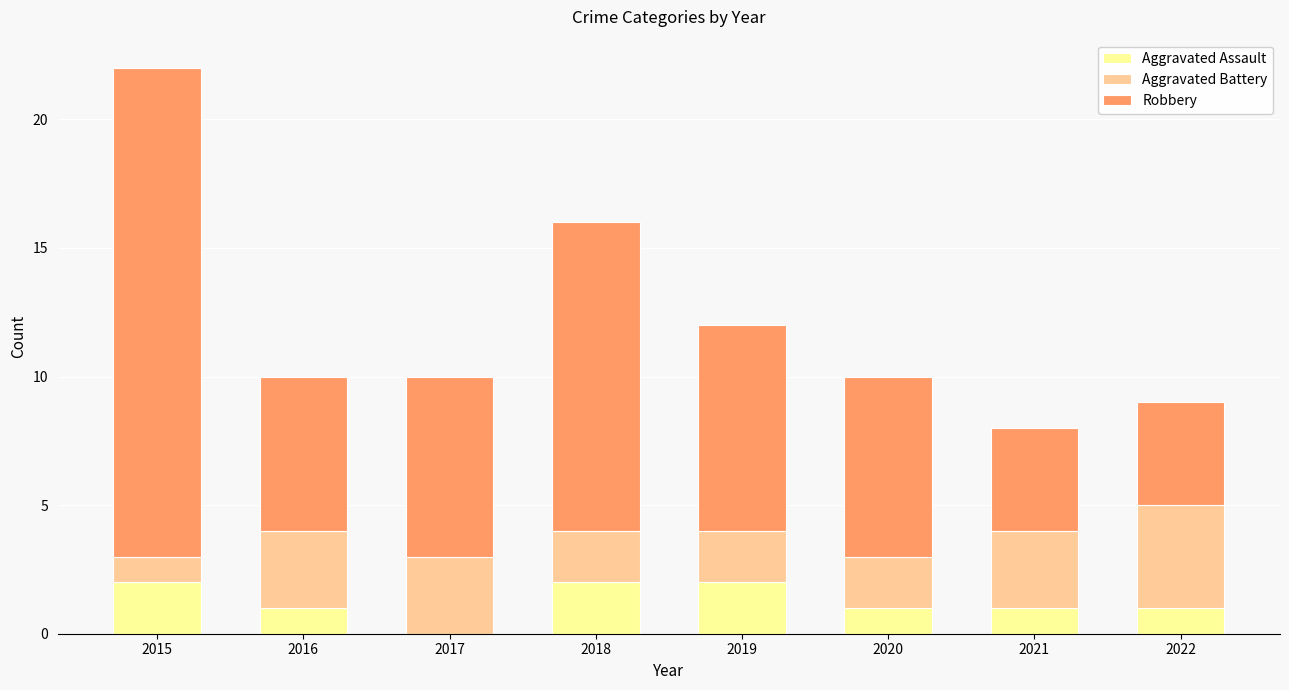

True or false: Aggravated Assault has a value of 1 at 2016.

True